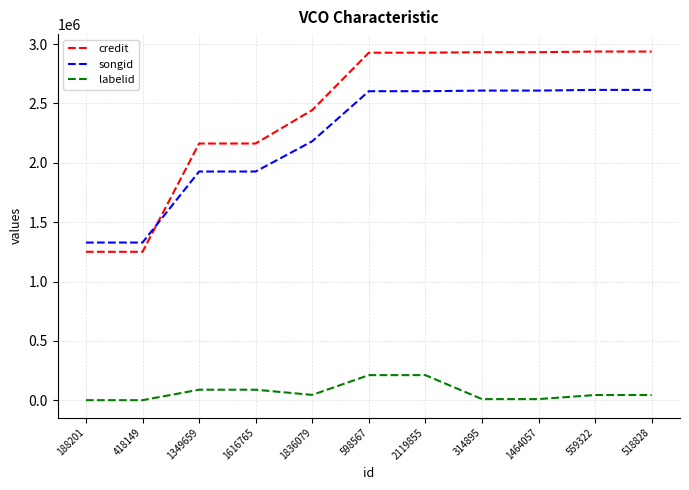

What is the lowest value of the credit series?

1250476